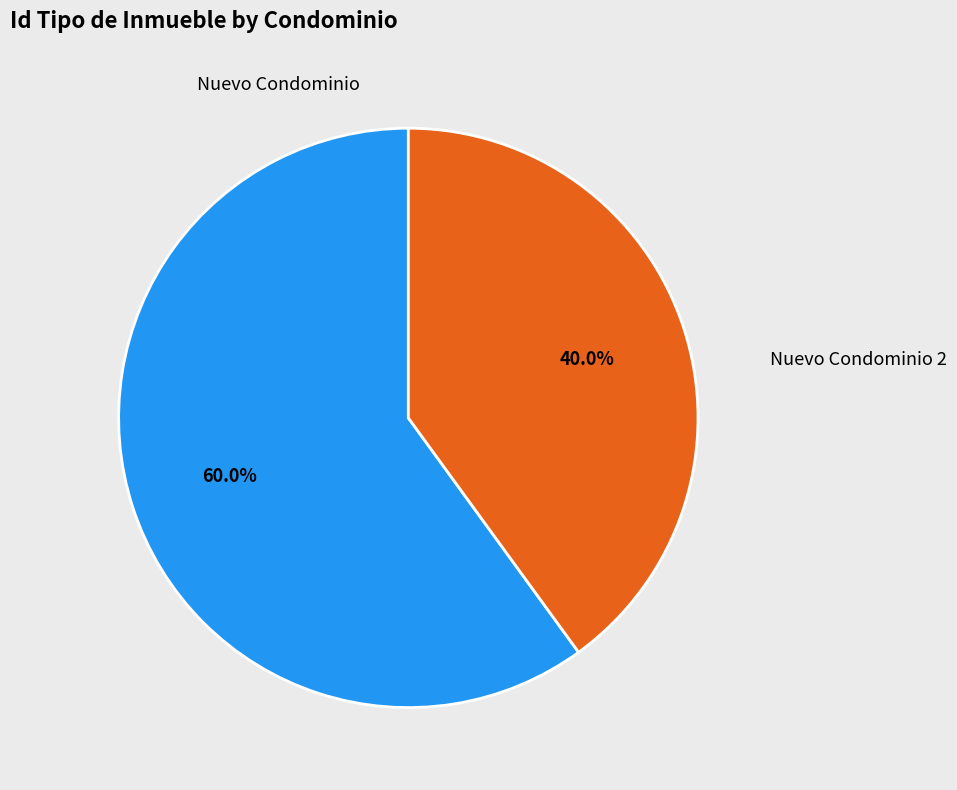

Which slice represents more than half of the pie?

Nuevo Condominio